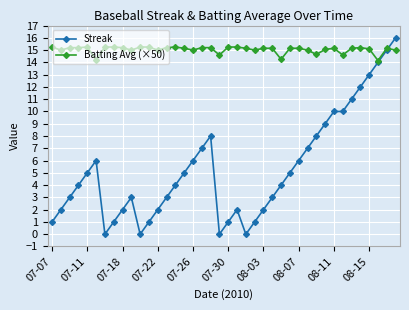

List the series in order of their overall mean, lowest first.

Streak, Batting Avg (×50)